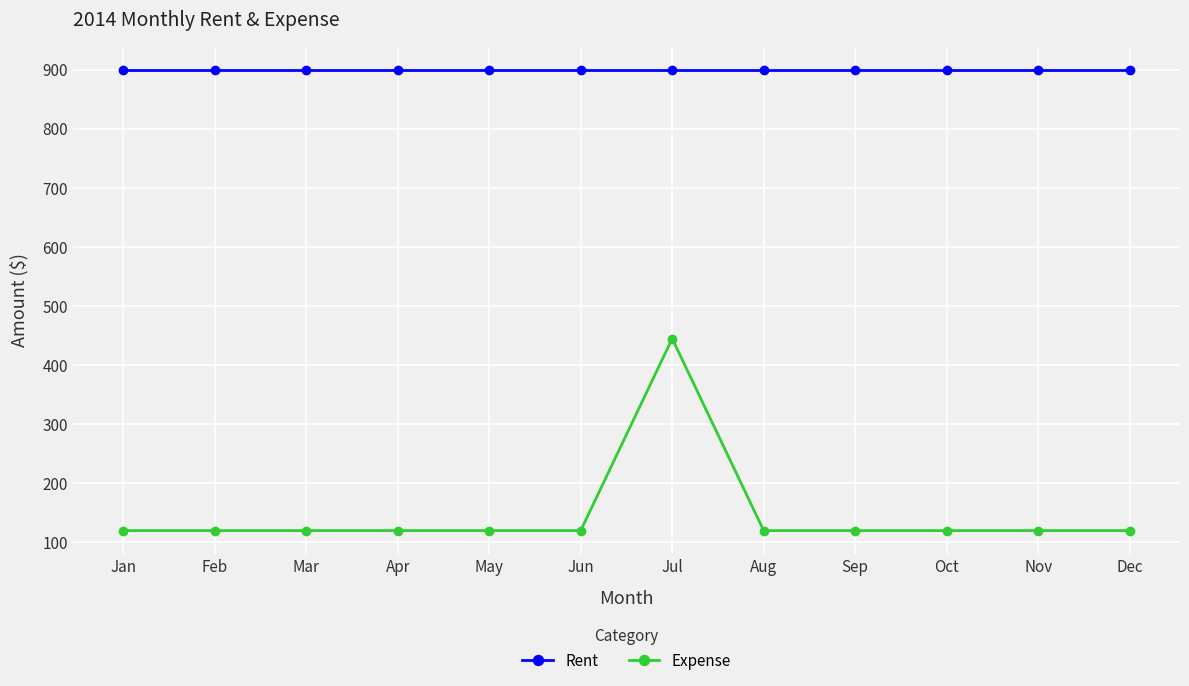

What is the difference between the highest and lowest values at Aug?

780